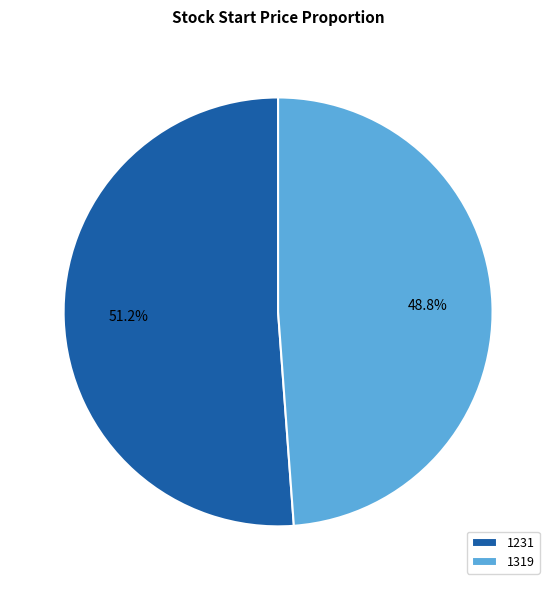

Is it true that 1231 is 51% of the pie?

True